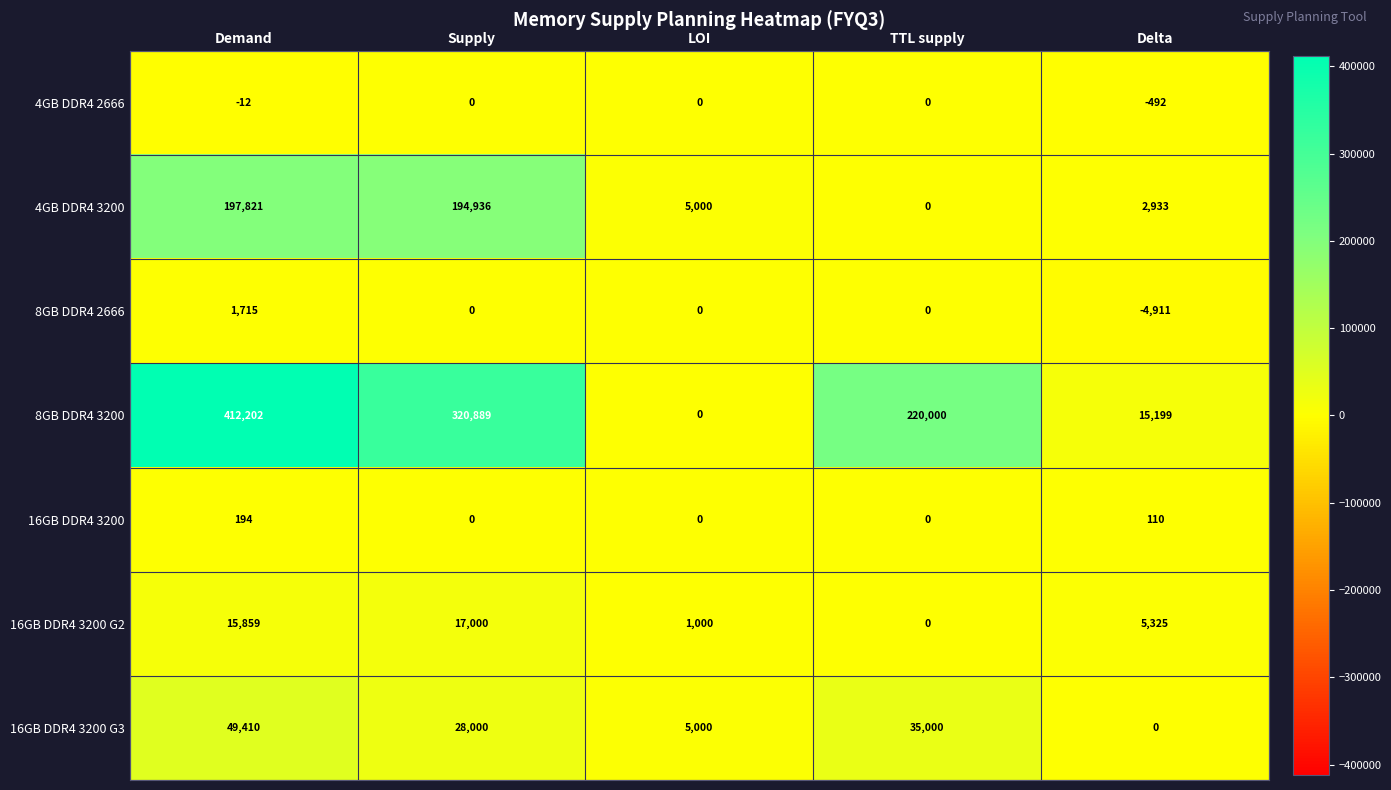

What is the greatest value displayed?

412202